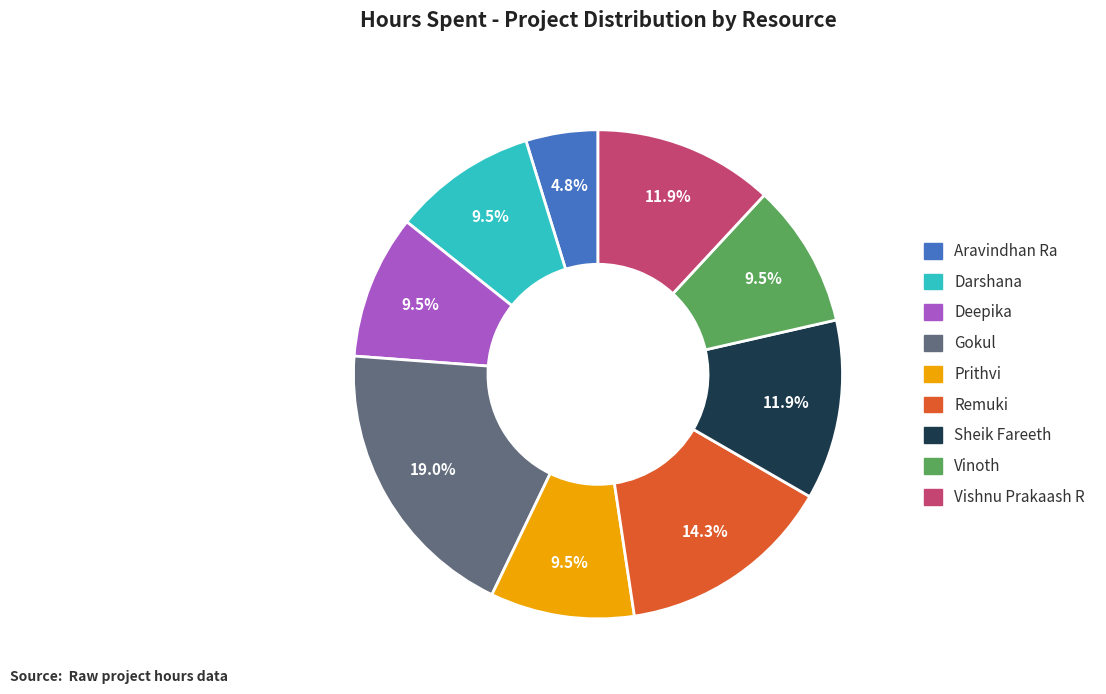

The Gokul slice represents 19% of the pie. True or false?

True